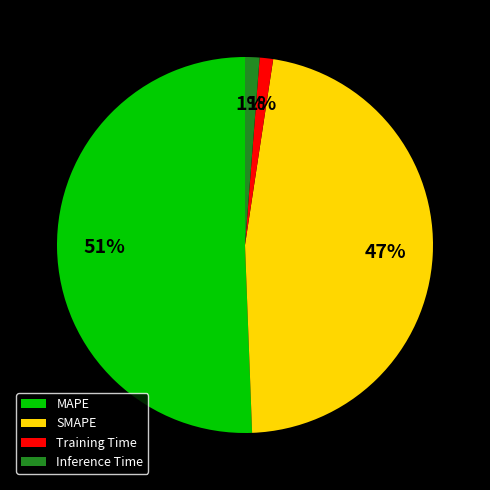

True or false: Training Time accounts for 1% of the total.

True